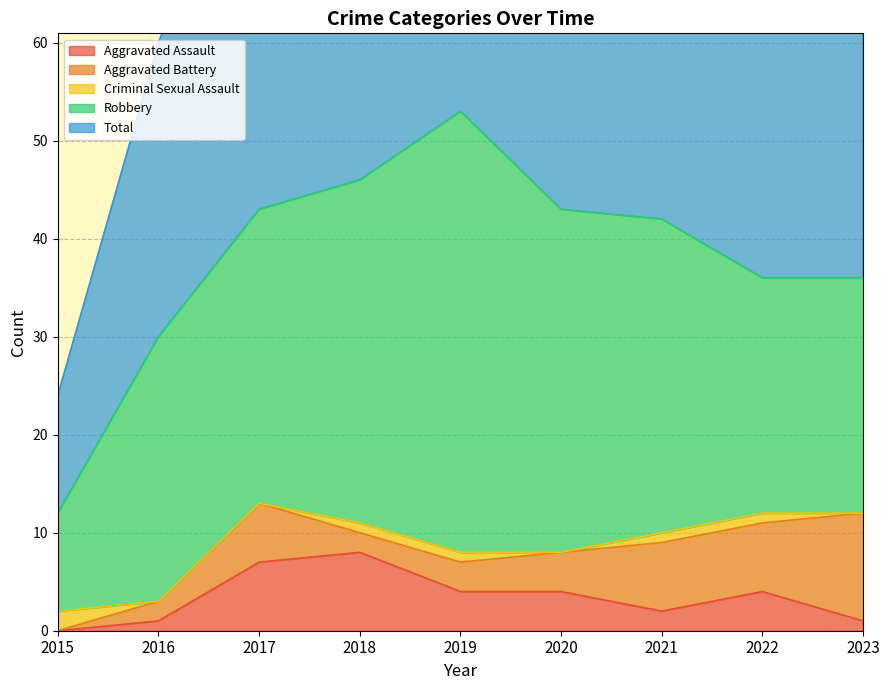

What is the average value of the Total series?

38